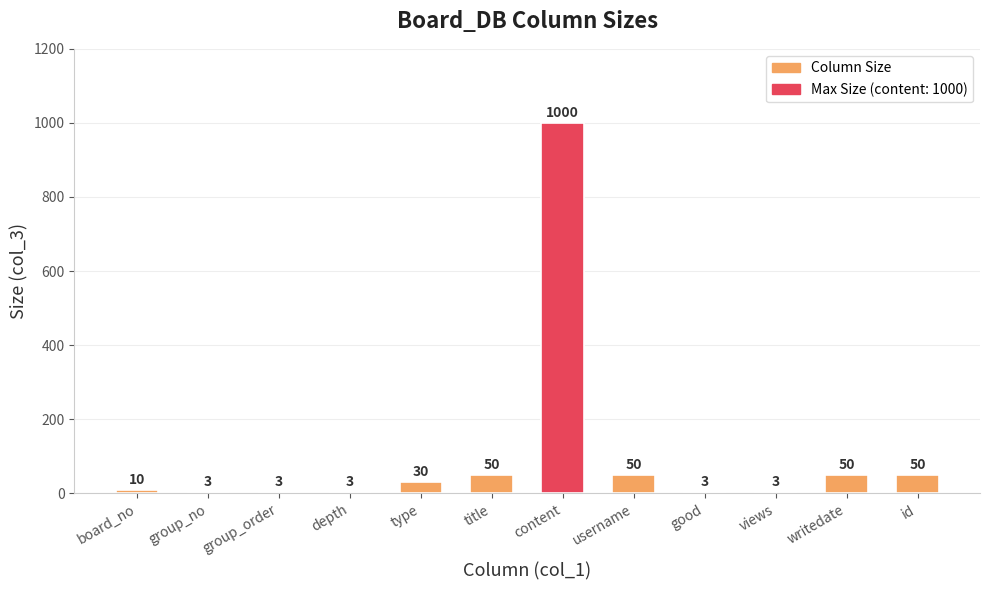

What is the greatest value displayed?

1000